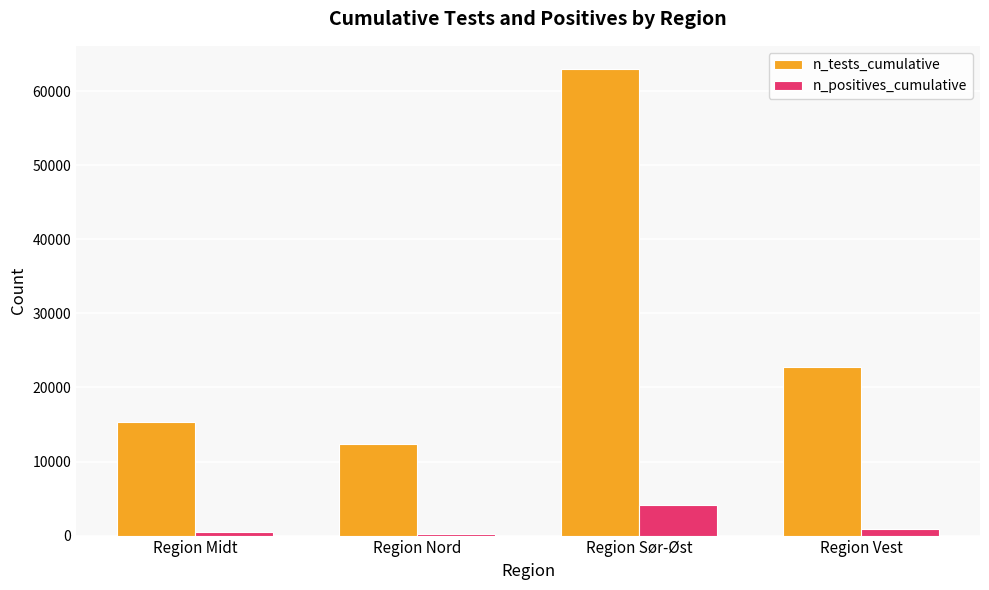

What is the label of the 4th bar from the left?

Region Vest